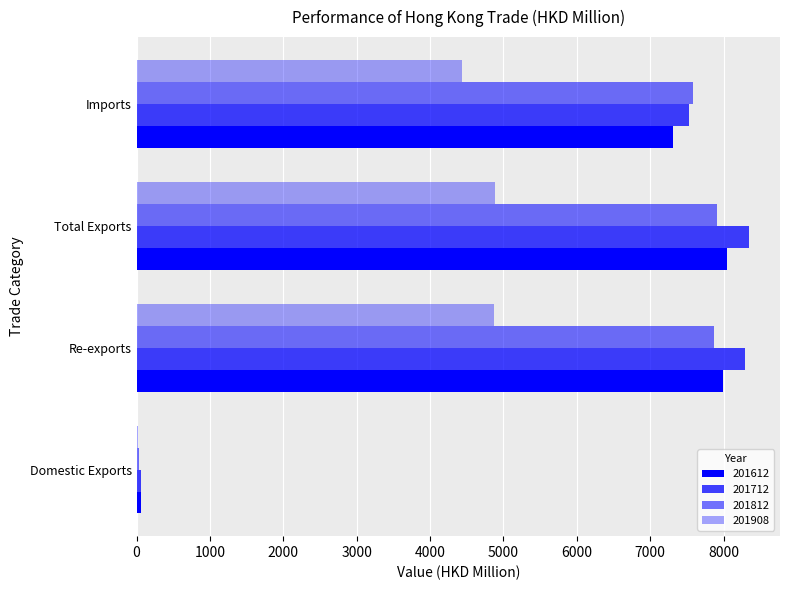

Which label corresponds to the largest value in the chart?

Total Exports